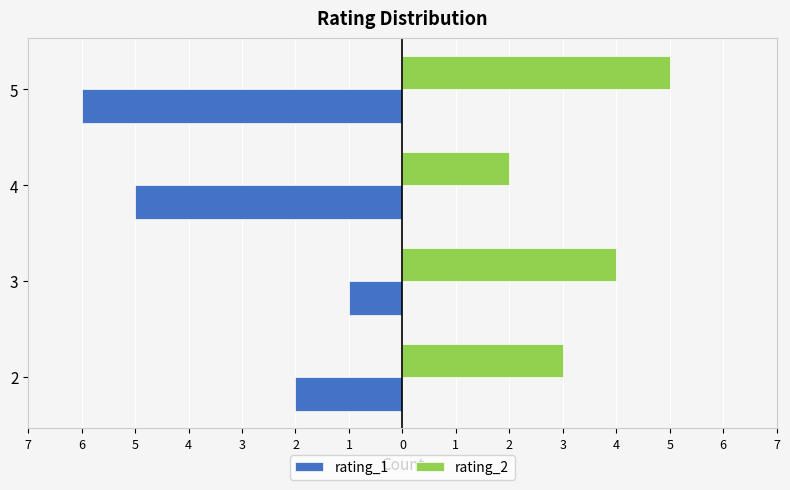

What are all the series names shown in the legend?

rating_1, rating_2